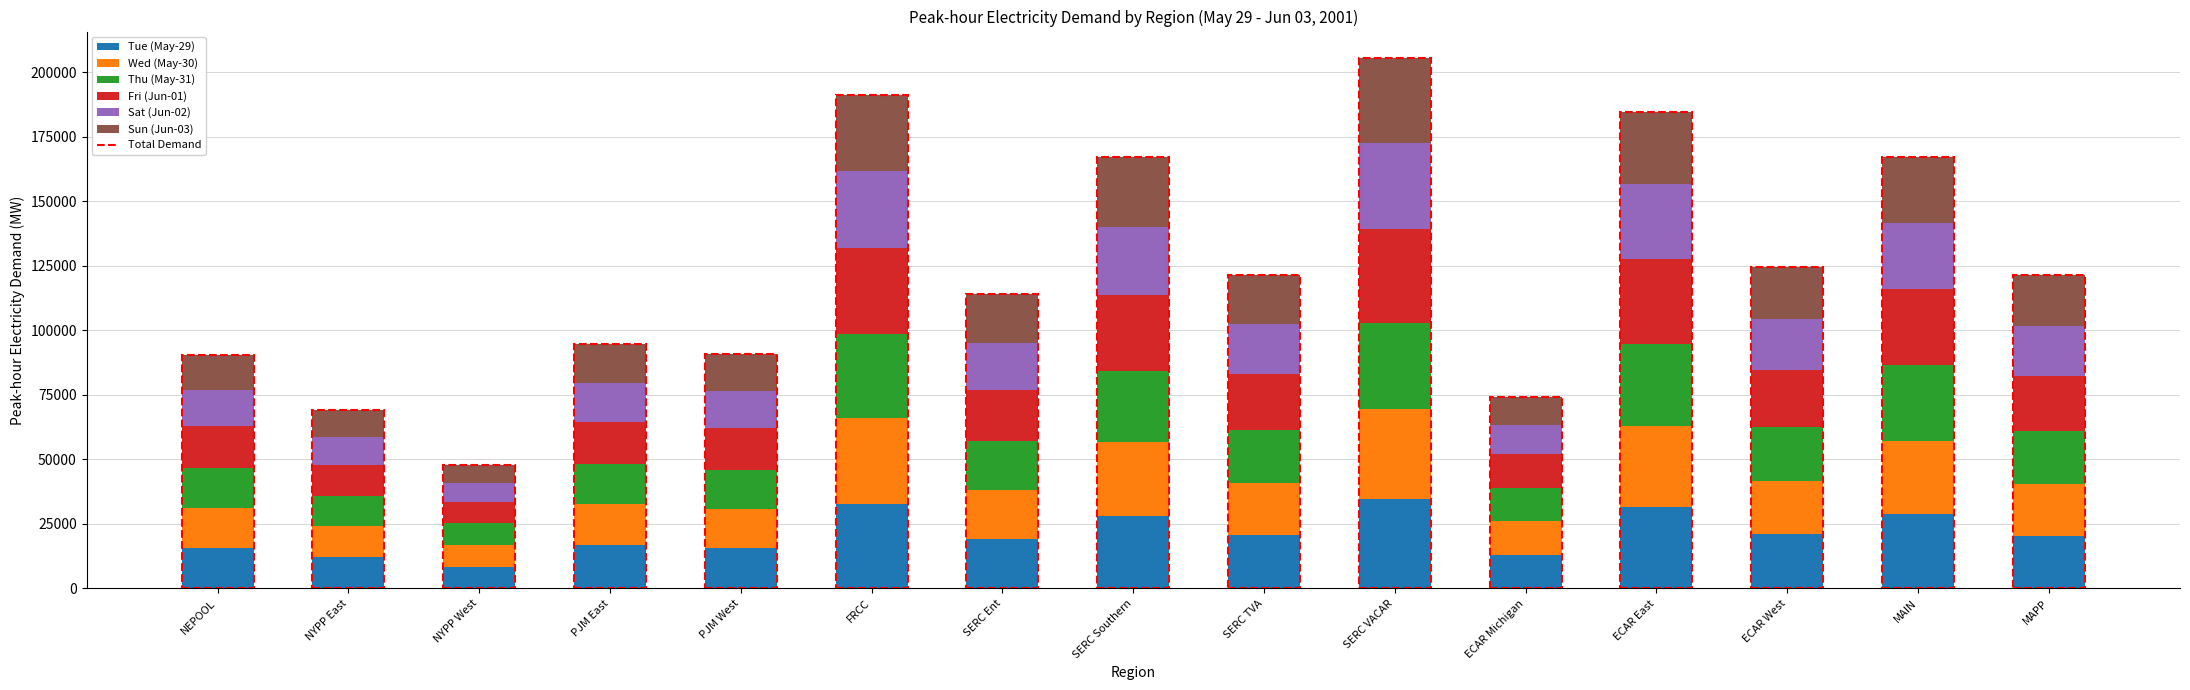

What is the total value across all series at SERC Ent?

113924.8